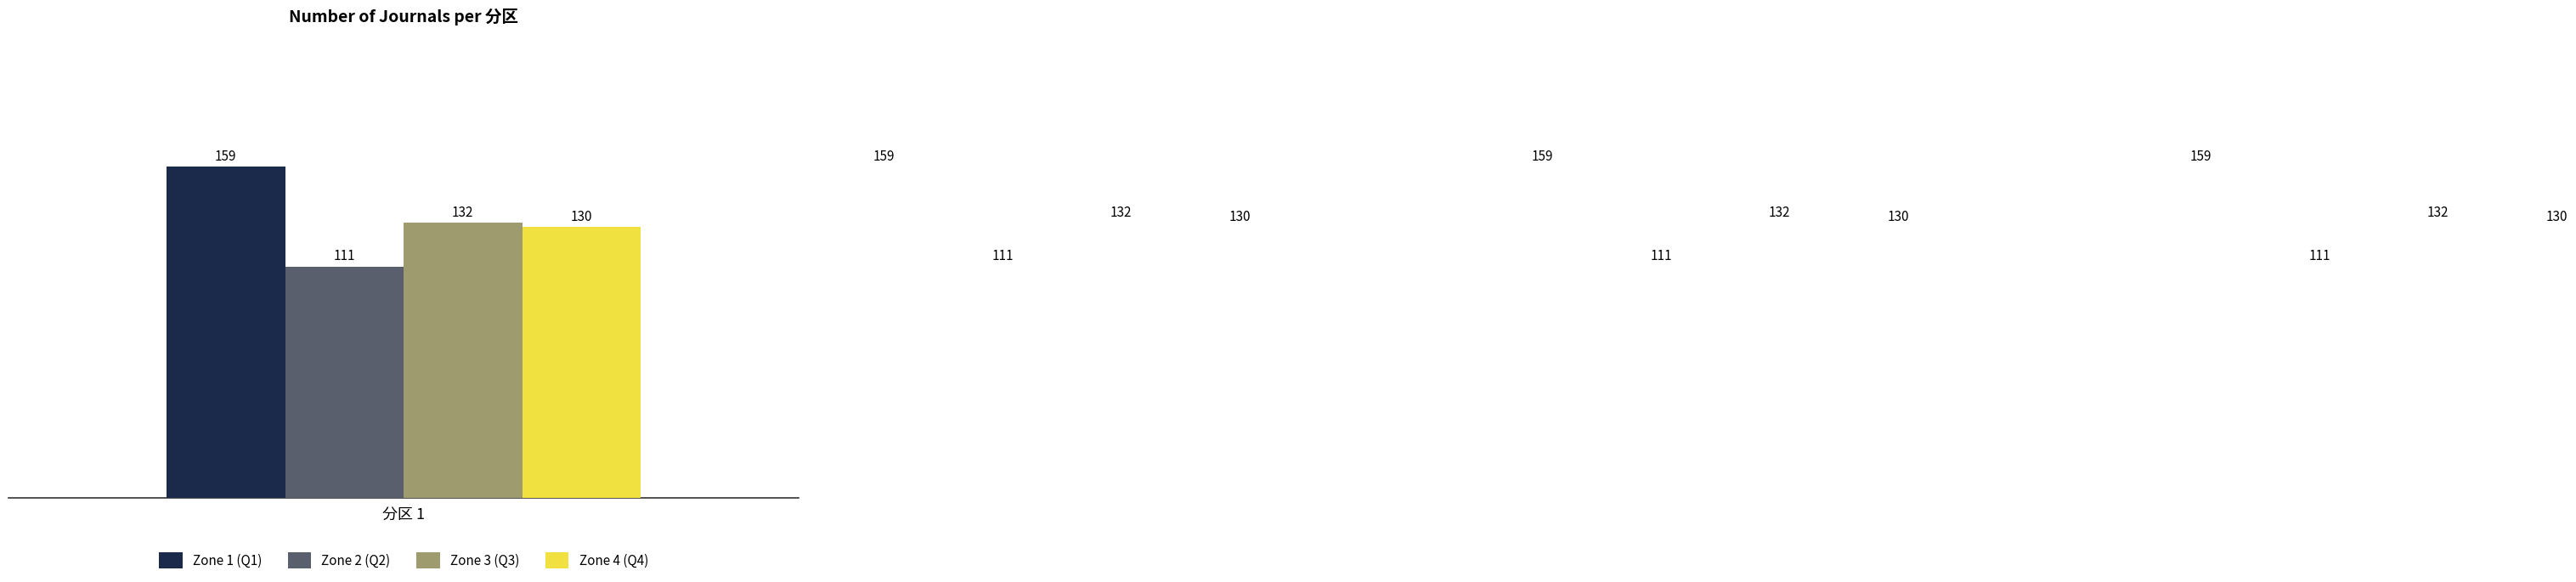

What is the minimum value shown in the chart?

111